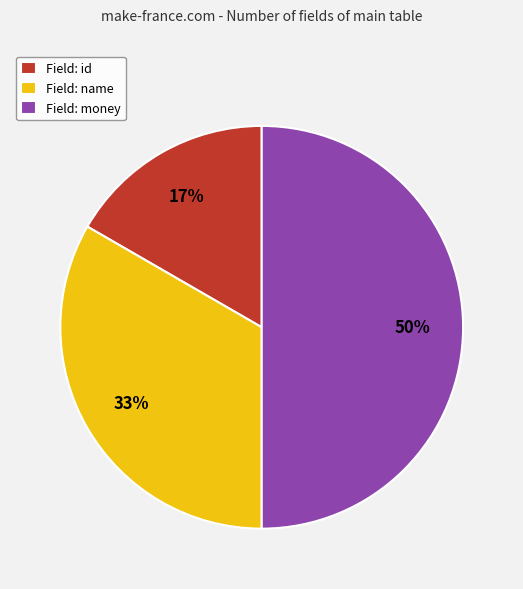

Is it true that Field: id is 17% of the pie?

True